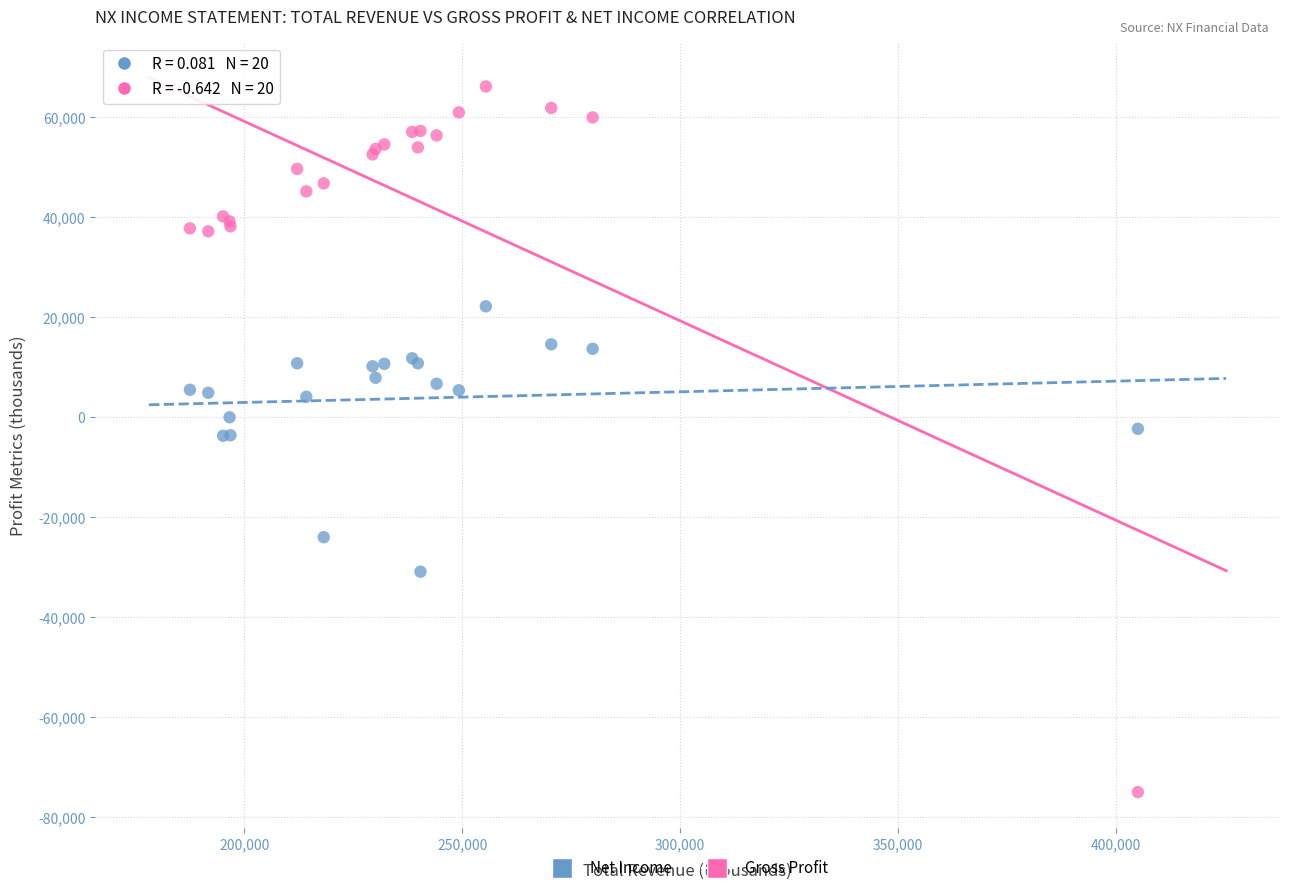

What are all the series names shown in the legend?

Net Income, Gross Profit